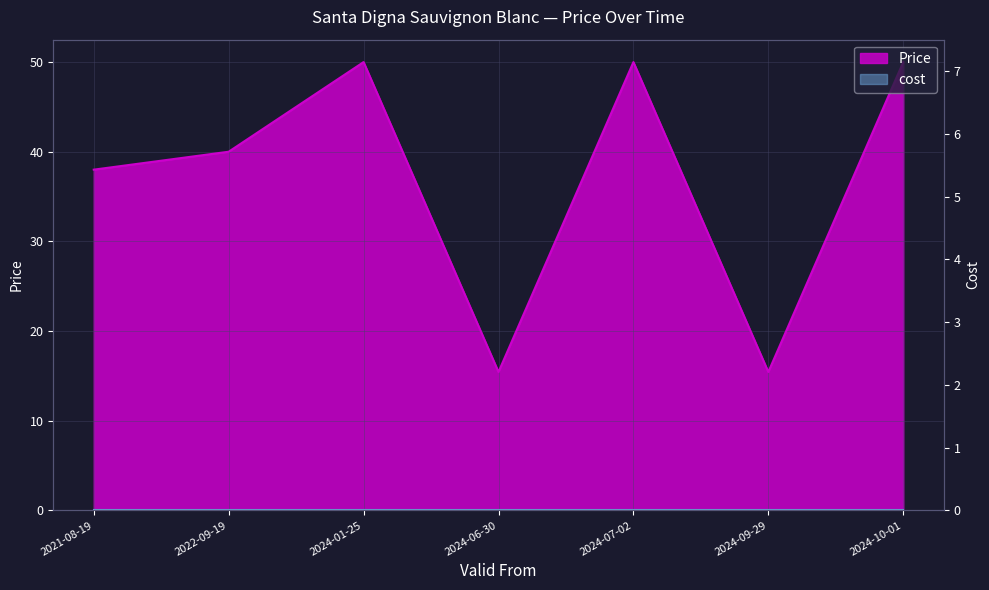

Reading left to right, what are all the values shown in this chart?

38.0	40.0	50.0	15.4	50.0	15.4	50.0